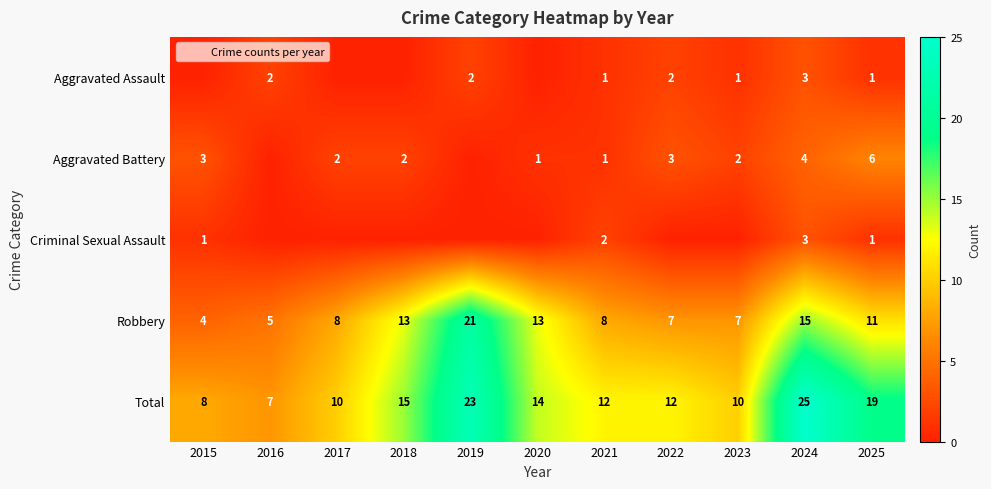

At 2019, list the series in order from largest to smallest.

Total, Robbery, Aggravated Assault, Aggravated Battery, Criminal Sexual Assault